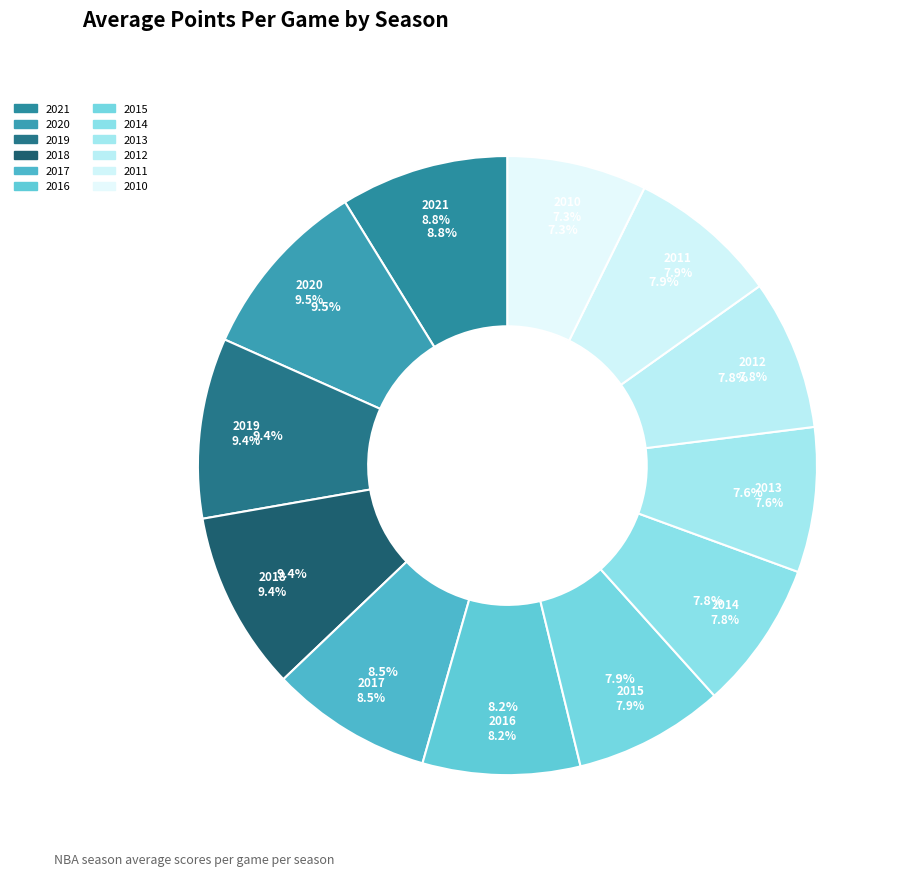

What percentage is the 2020 slice, to the nearest percent?

10%